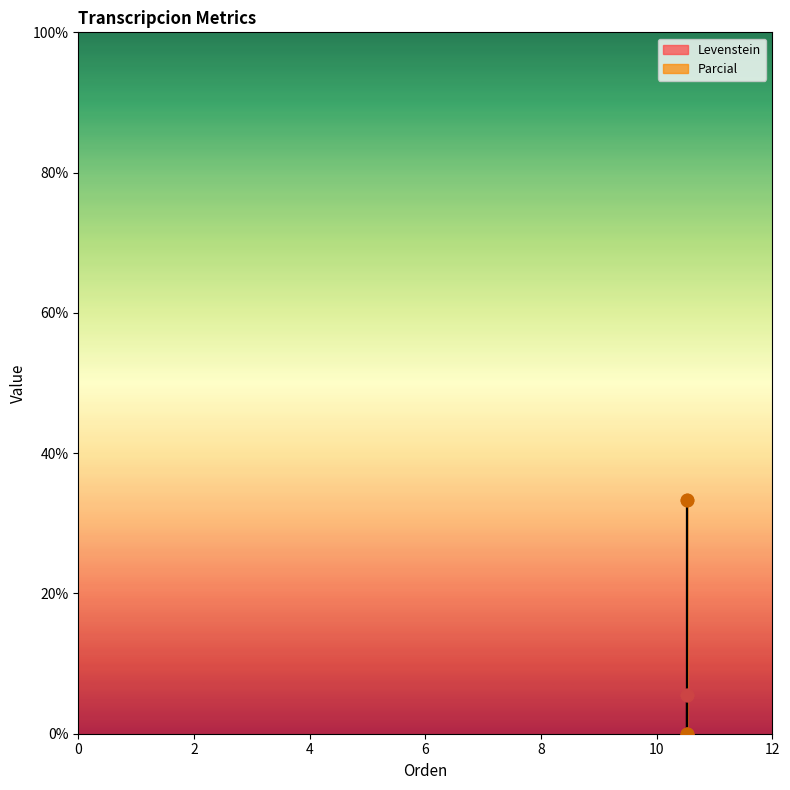

What are all the series names shown in the legend?

Levenstein, Parcial